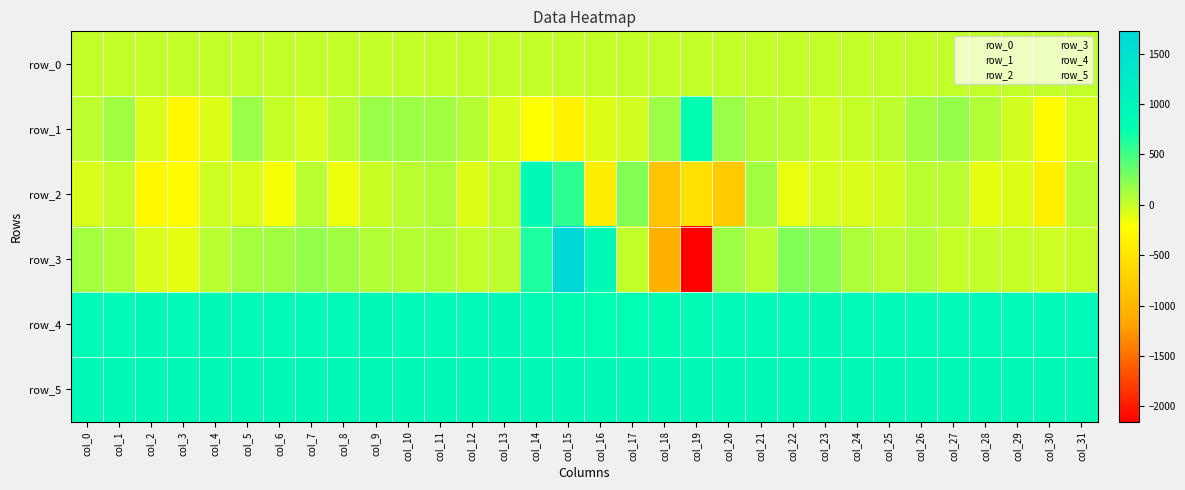

Reading right to left, list all the values displayed in this chart.

row_0: 22.8	22.8	22.8	22.7	22.7	22.7	22.6	22.5	22.5	22.4	22.4	22.4	22.3	22.2	22.2	22.1	22.1	22.1	22.0	22.0	22.0	21.9	21.8	21.8	21.7	21.7	21.7	21.6	21.6	21.6	21.5	21.4
row_1: -53.0	-234.0	-40.0	87.0	178.0	141.0	28.0	9.0	-23.0	27.0	63.0	165.0	756.0	155.0	-48.0	-91.0	-344.0	-201.0	-74.0	66.0	144.0	158.0	163.0	49.0	-64.0	7.0	175.0	-87.0	-295.0	-76.0	134.0	32.0
row_2: 54.0	-373.0	-87.0	-121.0	54.0	44.0	-41.0	-70.0	-51.0	-129.0	137.0	-787.0	-548.0	-848.0	251.0	-403.0	583.0	849.0	24.0	-85.0	87.0	48.0	-11.0	-143.0	46.0	-181.0	-73.0	-24.0	-258.0	-289.0	1.0	-79.0
row_3: 3.0	-33.0	-1.0	24.0	7.0	77.0	29.0	97.0	232.0	259.0	43.0	158.0	-2152.0	-1059.0	21.0	848.0	1721.0	642.0	41.0	20.0	74.0	65.0	75.0	146.0	179.0	134.0	119.0	48.0	-121.0	-79.0	76.0	128.0
row_4: 863.0	864.0	864.0	863.0	859.0	863.0	860.0	862.0	857.0	866.0	859.0	860.0	829.0	764.0	748.0	752.0	767.0	799.0	855.0	860.0	863.0	859.0	856.0	861.0	859.0	860.0	860.0	857.0	861.0	857.0	862.0	860.0
row_5: 855.0	856.0	852.0	853.0	857.0	855.0	850.0	851.0	855.0	853.0	856.0	853.0	851.0	855.0	858.0	855.0	854.0	852.0	854.0	855.0	856.0	852.0	848.0	856.0	851.0	854.0	851.0	853.0	854.0	853.0	853.0	853.0